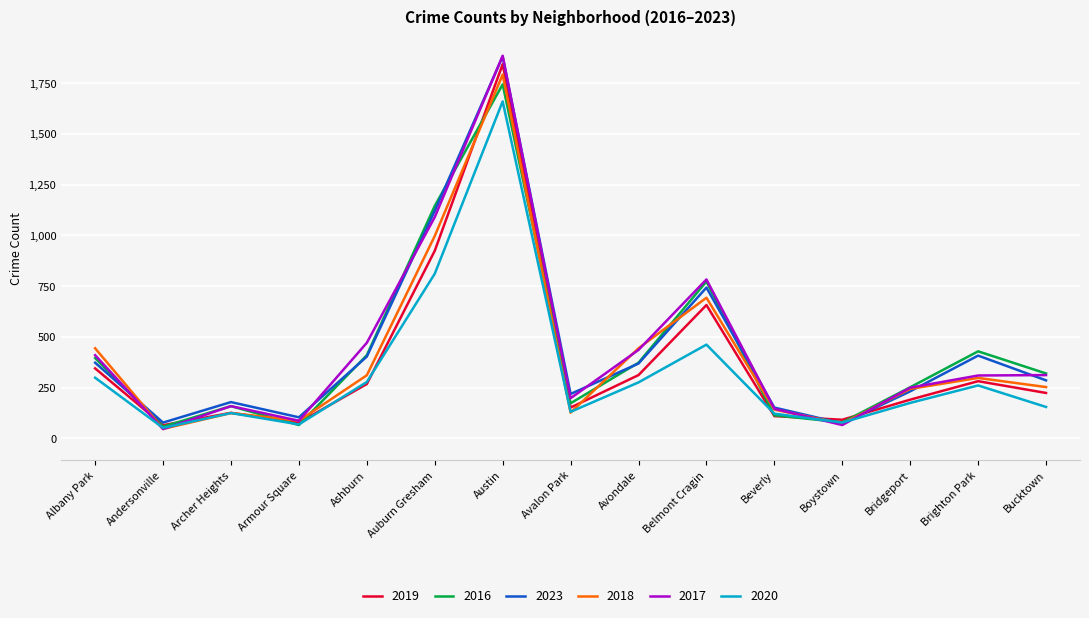

How many times do 2018 and 2023 cross each other?

5